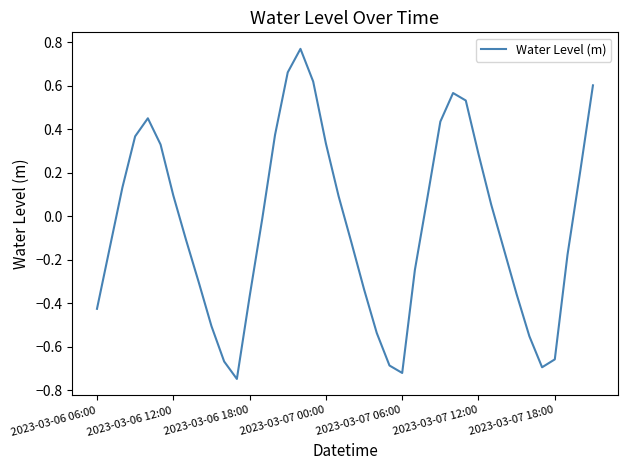

How many lines are shown in the chart?

1